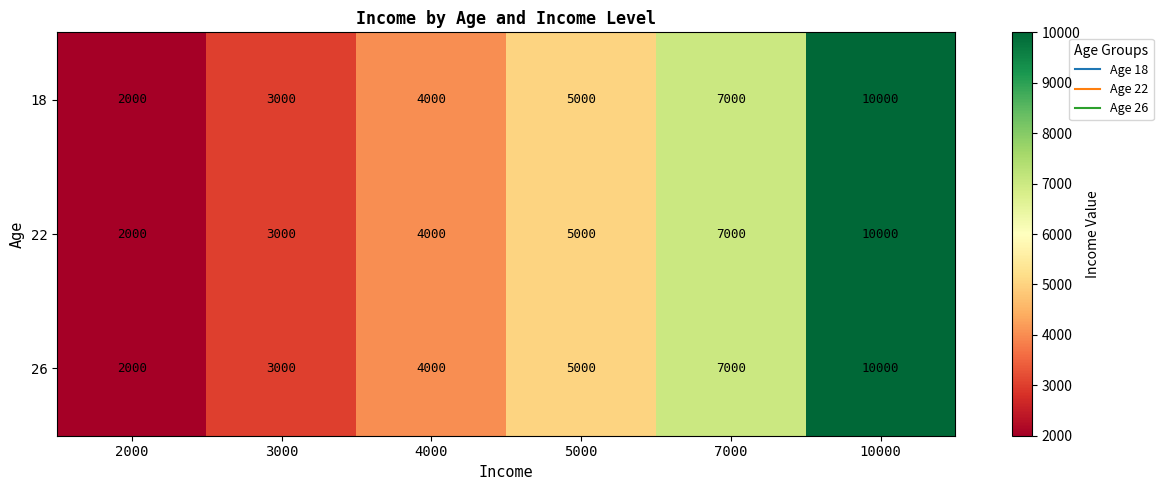

Reading right to left, transcribe all the data shown in this chart.

18: 10000	7000	5000	4000	3000	2000
22: 10000	7000	5000	4000	3000	2000
26: 10000	7000	5000	4000	3000	2000